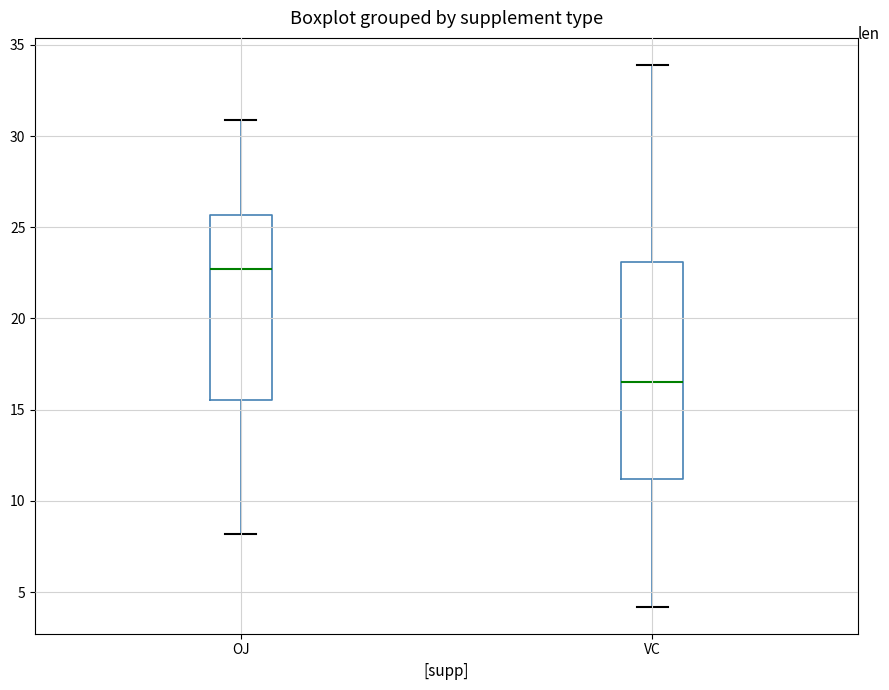

Where is the upper edge of the box for VC on the y-axis? The values are not printed on the chart, so give them approximately, as read against the axis.

23.0